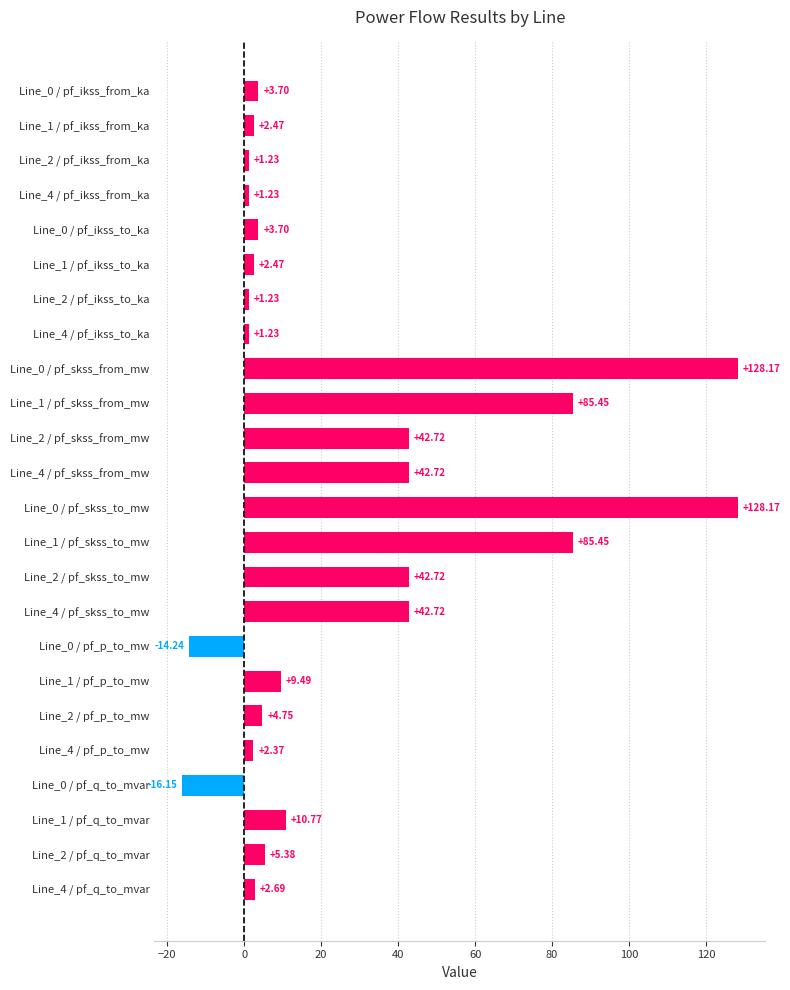

What is the sum of the values at Line_0 / pf_ikss_to_ka and Line_2 / pf_skss_to_mw?

46.4